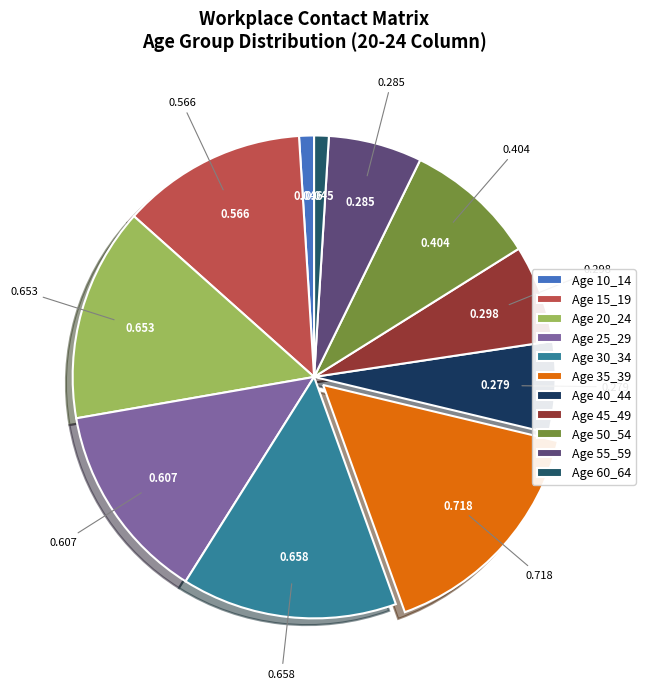

How many segments does this pie chart have?

11